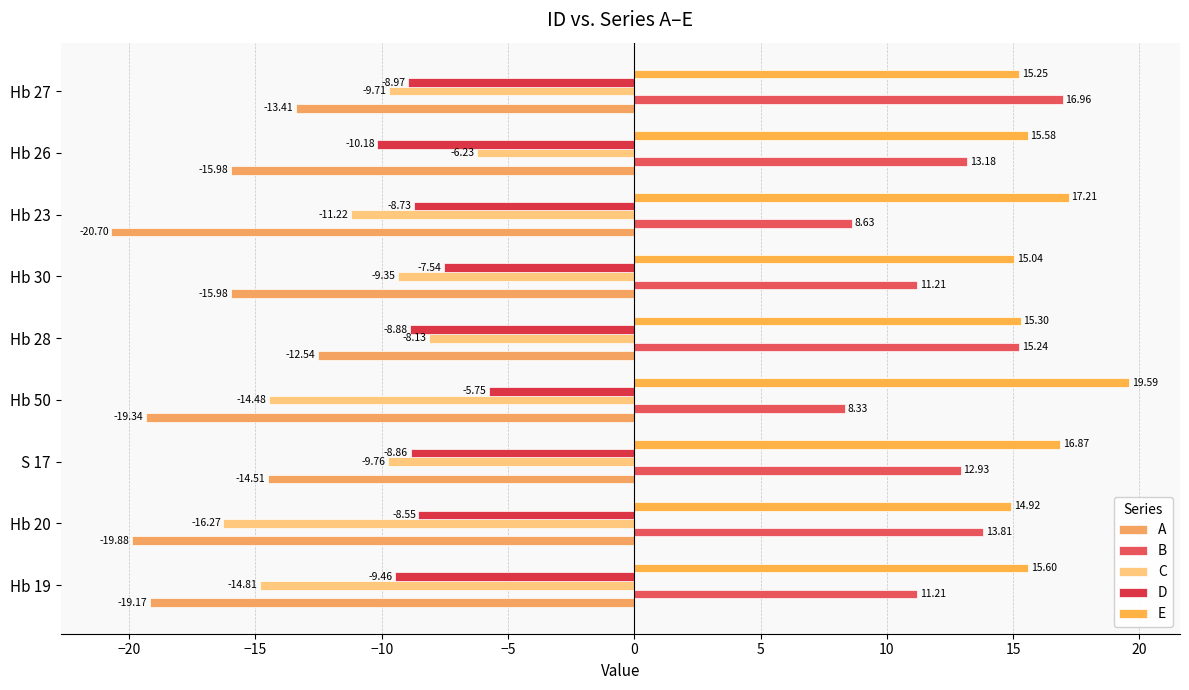

How many data points does each series have?

9